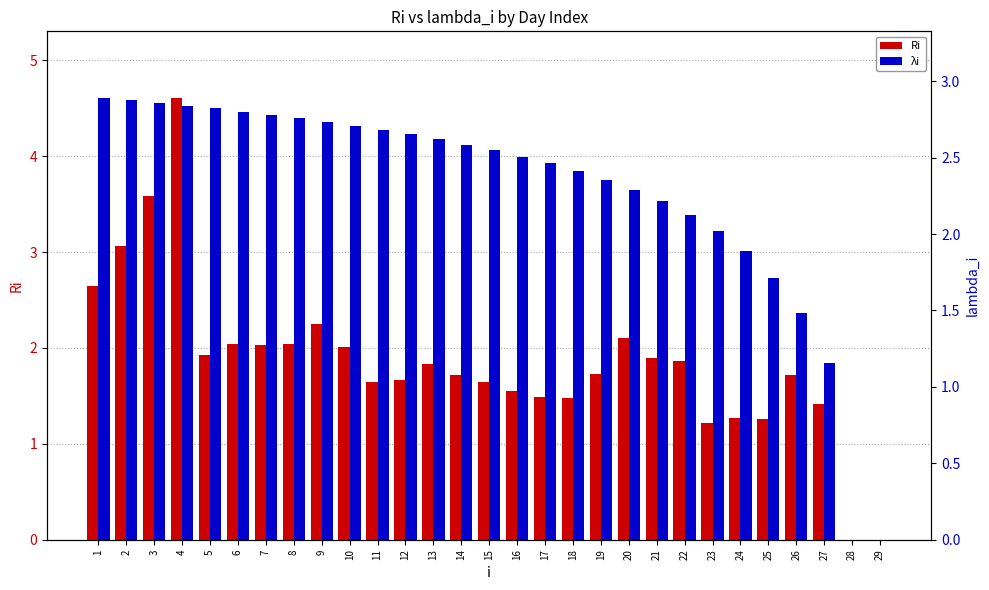

Rank the categories by Ri value from highest to lowest.

4, 3, 2, 1, 9, 20, 8, 6, 7, 10, 5, 21, 22, 13, 19, 26, 14, 12, 11, 15, 16, 17, 18, 27, 24, 25, 23, 28, 29